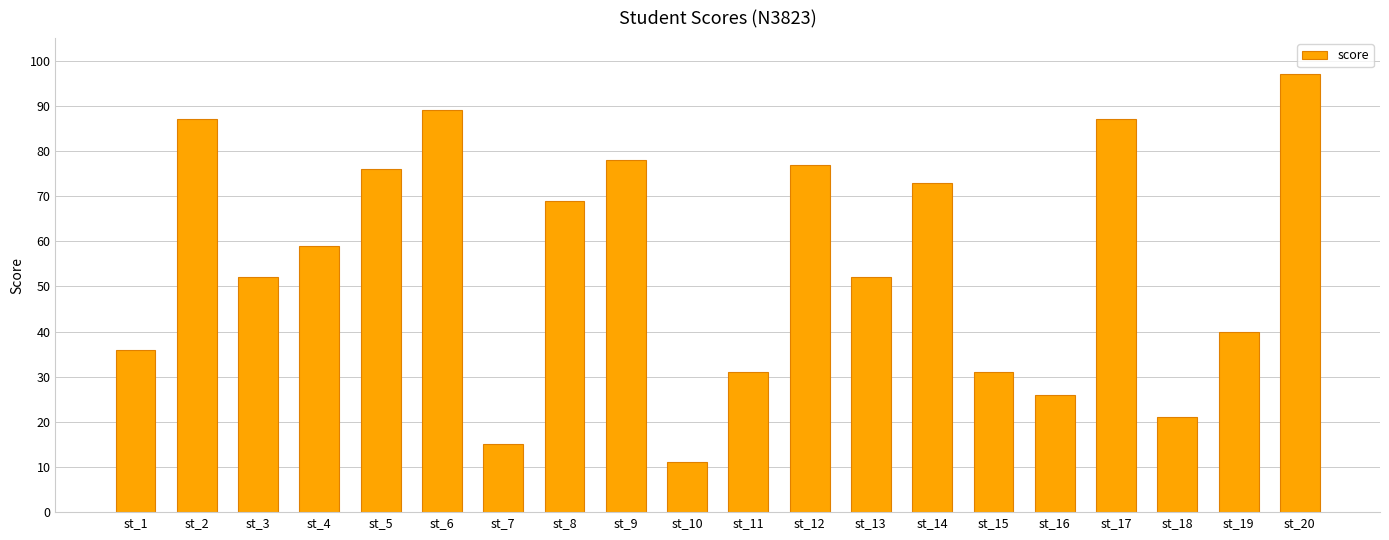

What is the value of the 1st bar from the left?

36